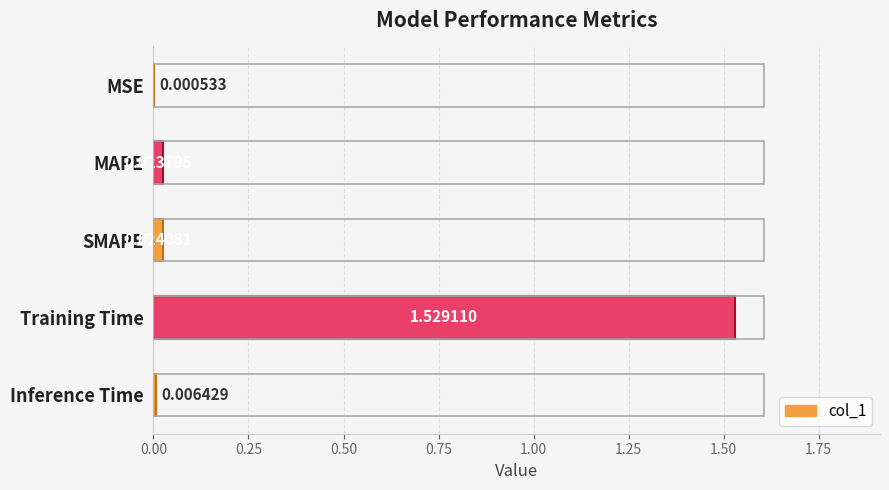

Between MAPE and Training Time, which is larger?

Training Time